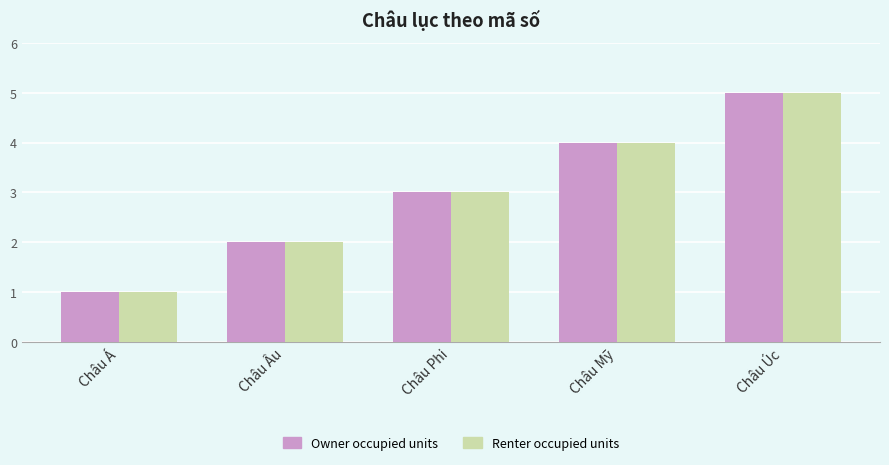

Reading left to right, extract all data points from this chart.

Owner occupied units: Châu Á=1	Châu Âu=2	Châu Phi=3	Châu Mỹ=4	Châu Úc=5
Renter occupied units: Châu Á=1	Châu Âu=2	Châu Phi=3	Châu Mỹ=4	Châu Úc=5